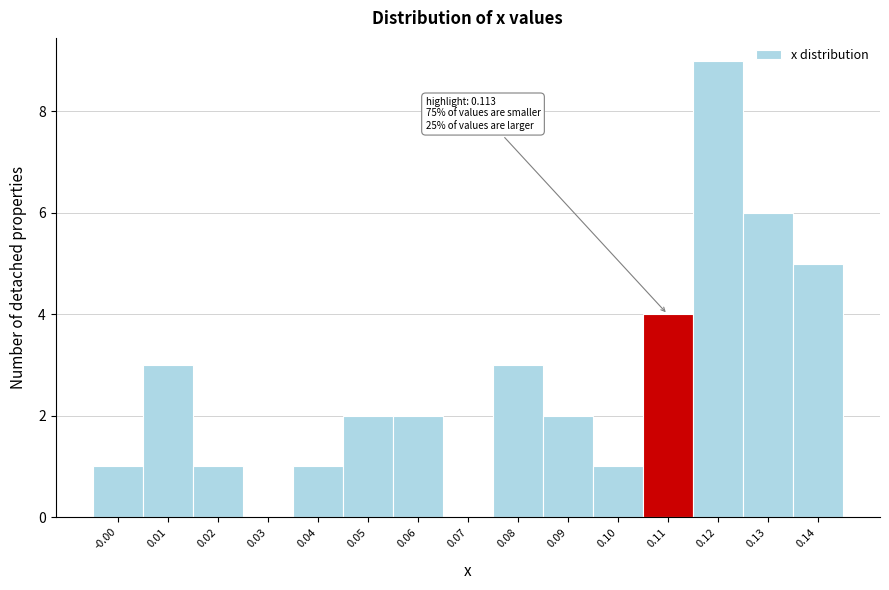

Reading left to right, what are all the values shown in this chart?

-0.00=1	0.01=3	0.02=1	0.03=0	0.04=1	0.05=2	0.06=2	0.07=0	0.08=3	0.09=2	0.10=1	0.11=4	0.12=9	0.13=6	0.14=5